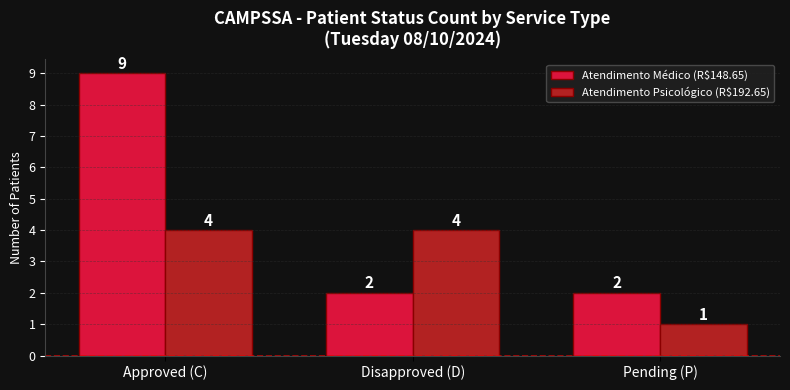

Count the Atendimento Psicológico (R$192.65) values in the range 1 to 4.

3